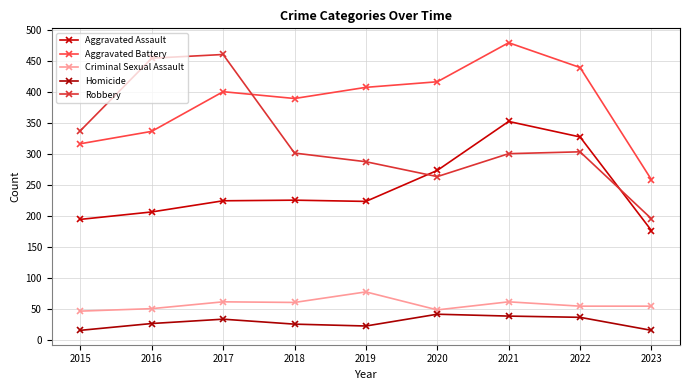

Count the number of categories in the chart.

9